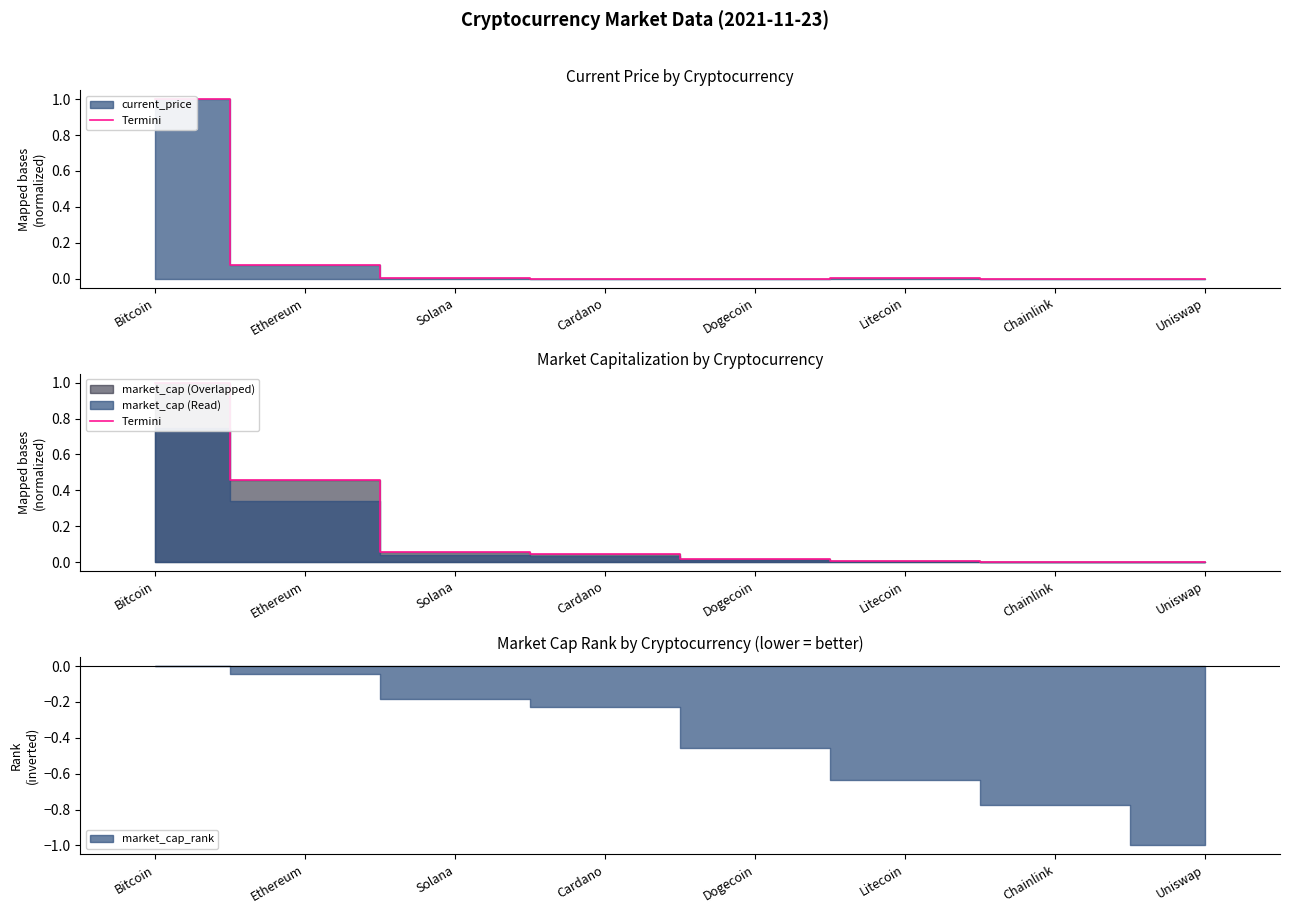

List the labels in order of value, largest first.

Bitcoin, Ethereum, Solana, Cardano, Dogecoin, Litecoin, Chainlink, Uniswap